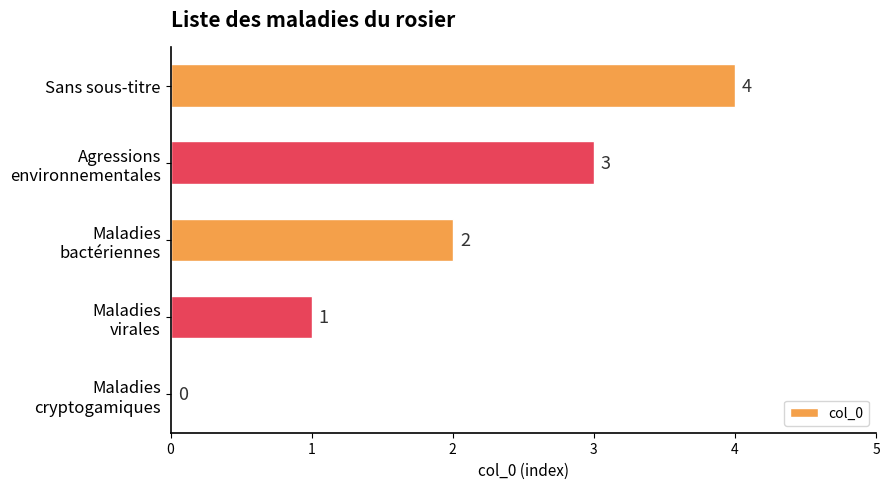

The value at Sans sous-titre is 6. True or false?

False